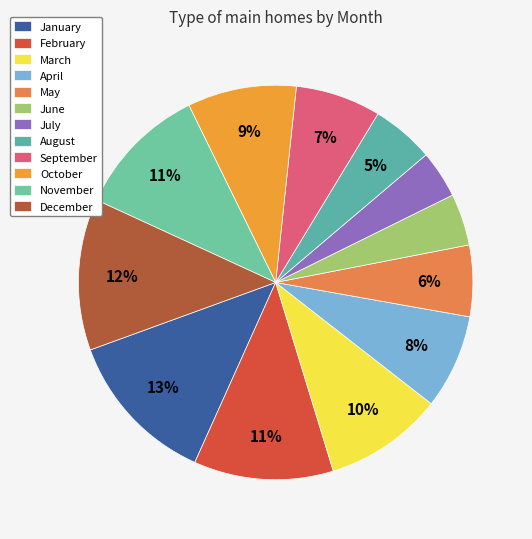

Which has a higher value, September or January?

January